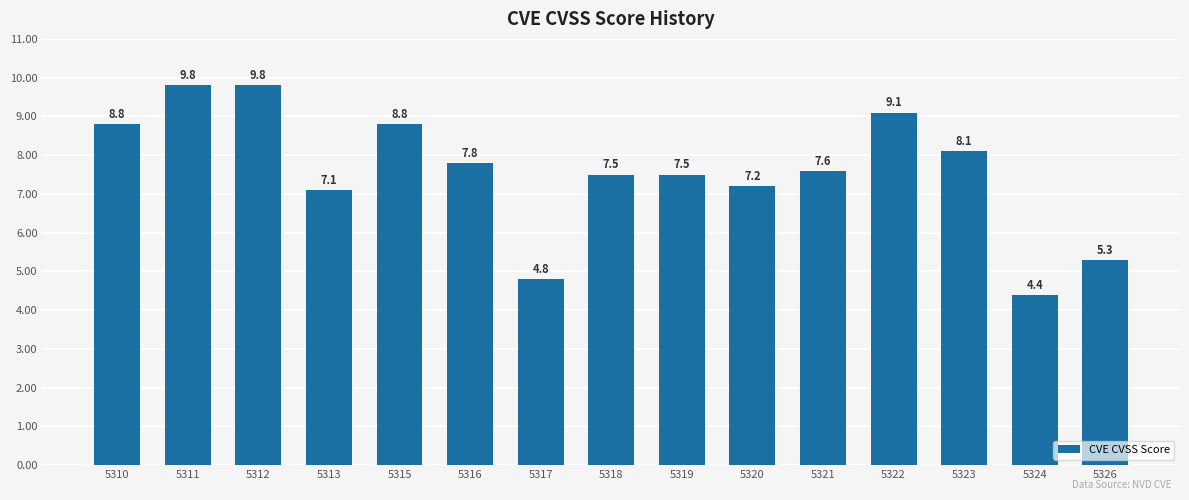

The value at 5316 is 7.8. True or false?

True